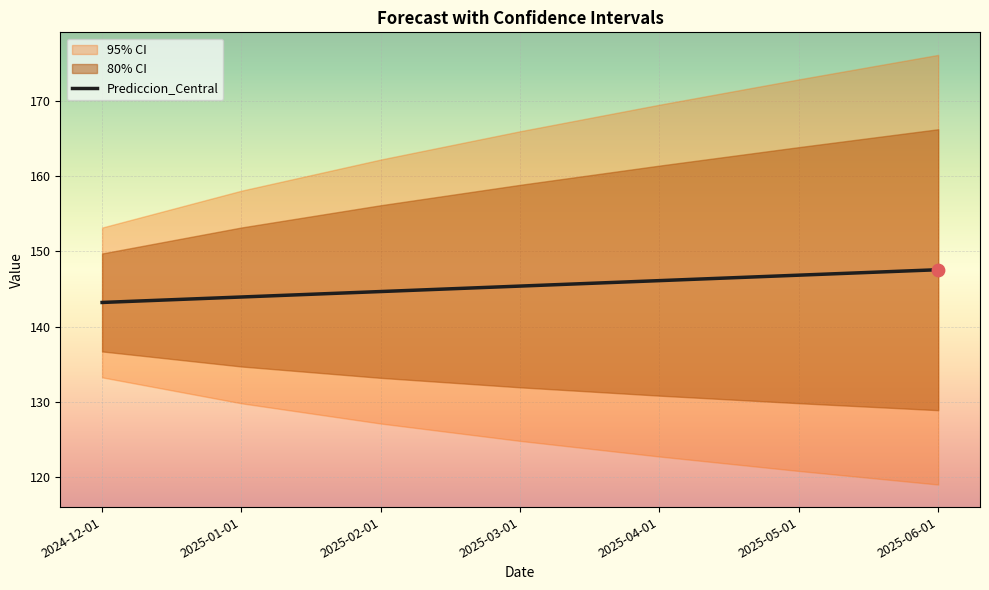

What is the change in value from 2024-12-01 to 2025-03-01?

+2.2